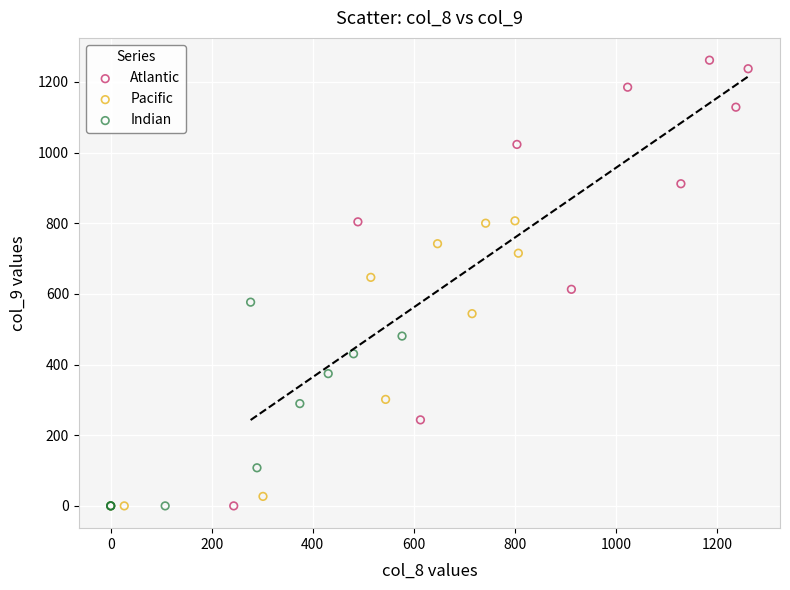

Which series has the largest Y range (max minus min)?

Atlantic